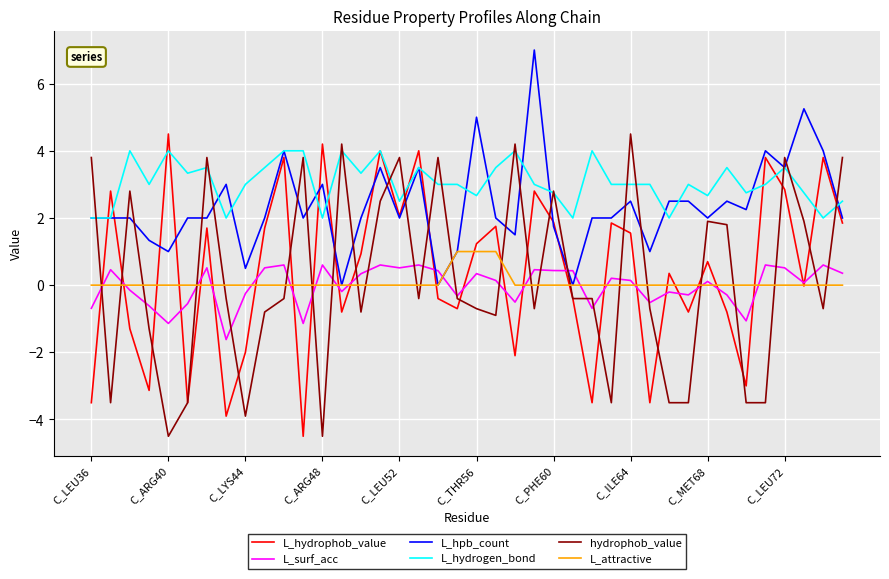

Is this an area chart (filled region under the line)?

No